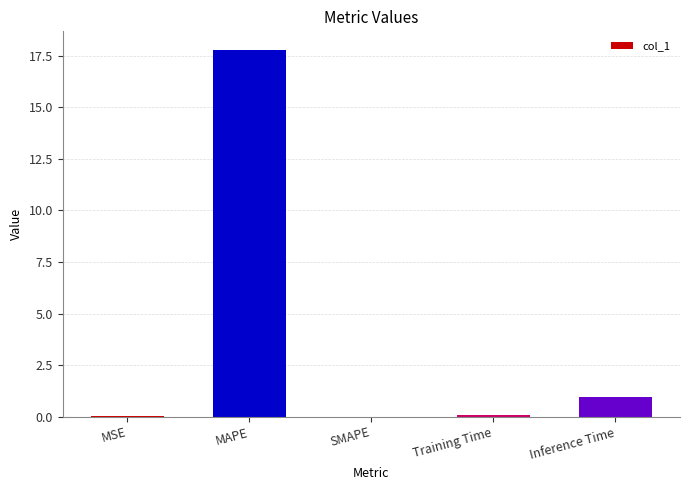

What is the greatest value displayed?

17.8